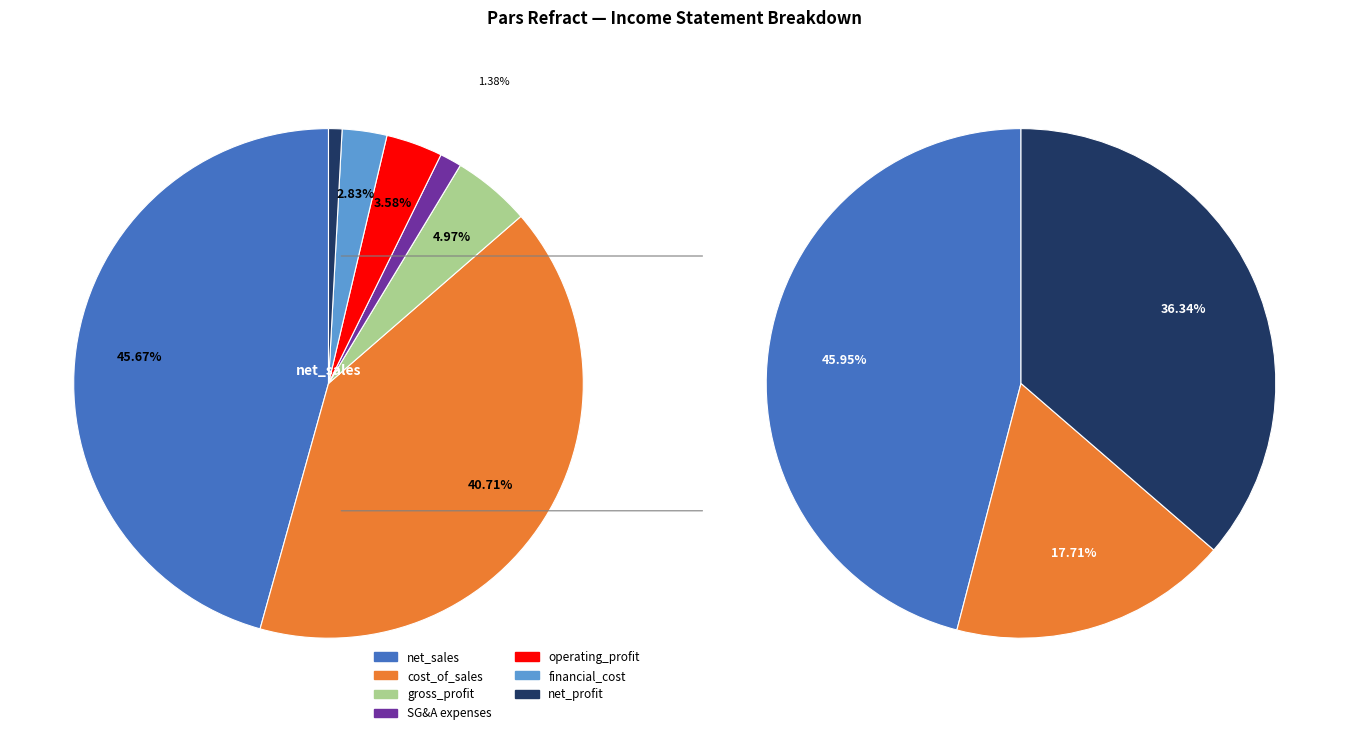

To the nearest percent, what is the difference between the net_sales and selling_general_administrative_expenses slice percentages?

44%